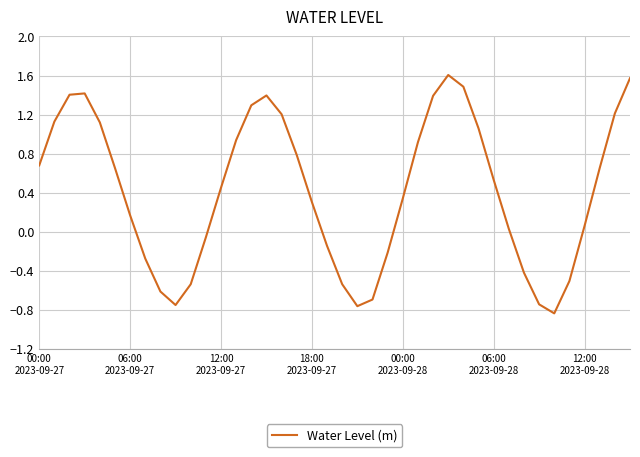

What is the maximum value shown in the chart?

1.6